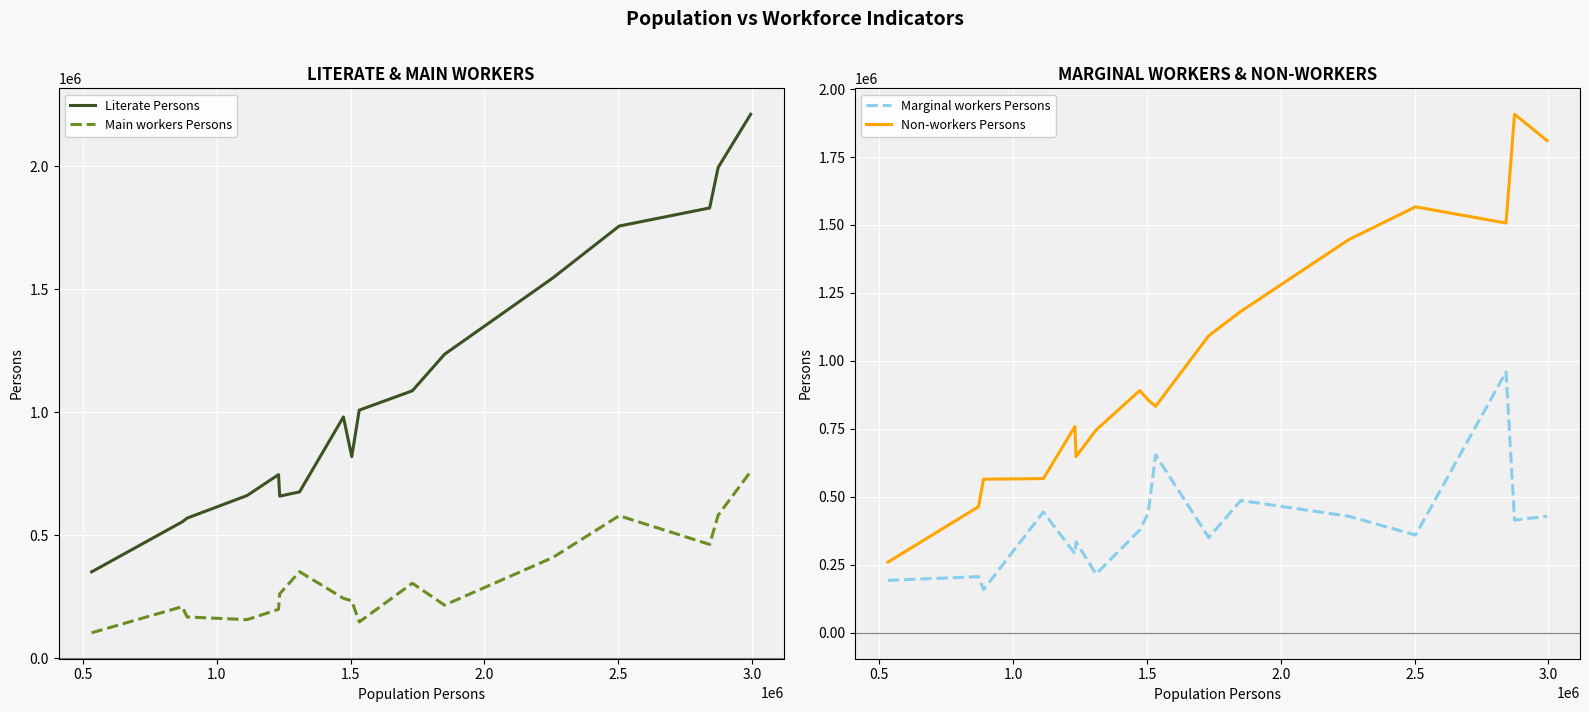

What is the difference between the second highest and second lowest values in the Main workers Persons series?

433769